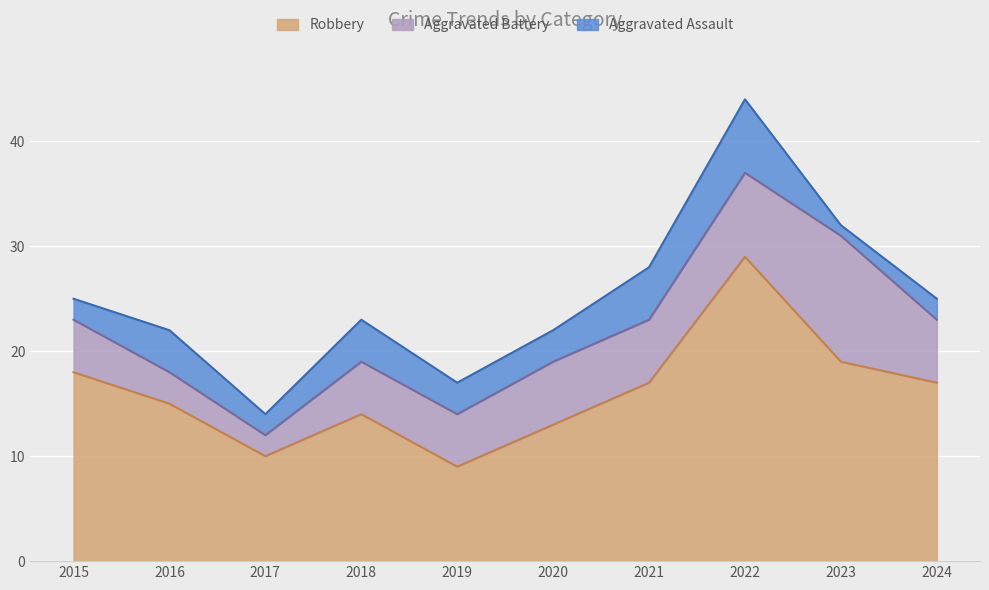

Between 2016 and 2019, which series saw the biggest shift?

Robbery